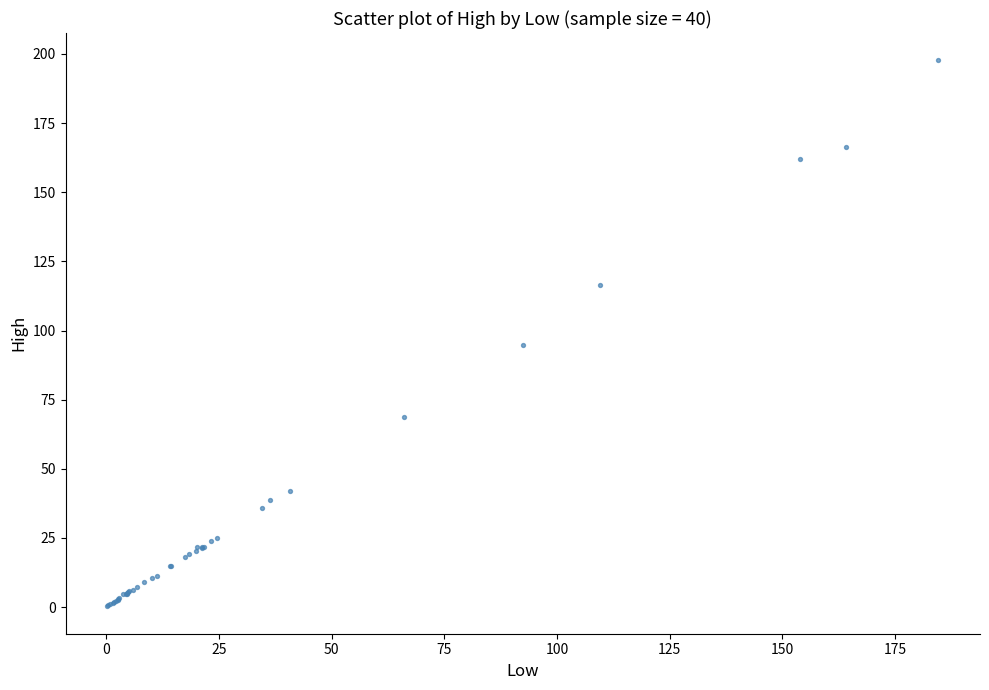

What Y value in the scatter plot is closest to 98?

94.9